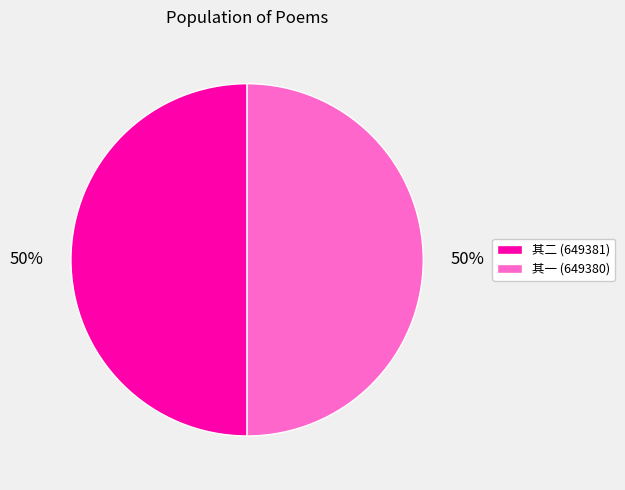

Approximately how many times larger is the value at 其一 (649380) compared to 其二 (649381)?

1.0